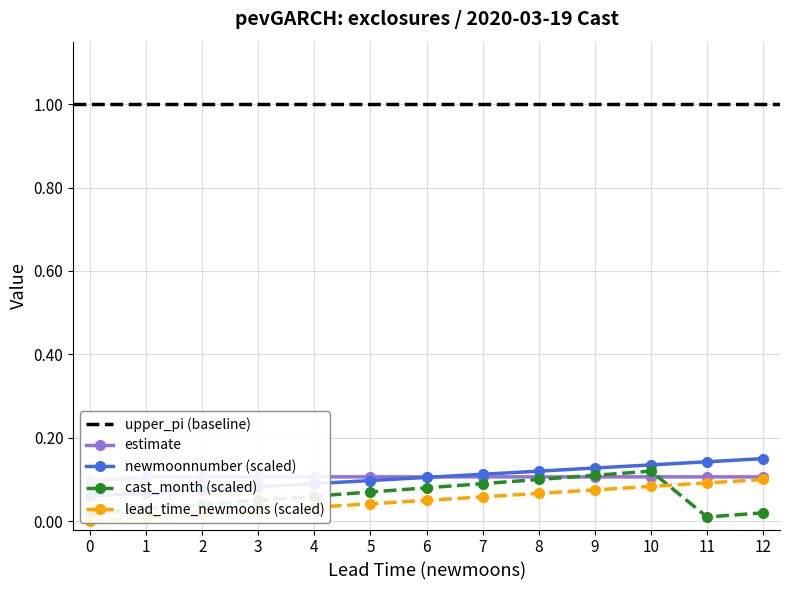

Where do newmoonnumber and cast_month first cross each other?

10 and 11